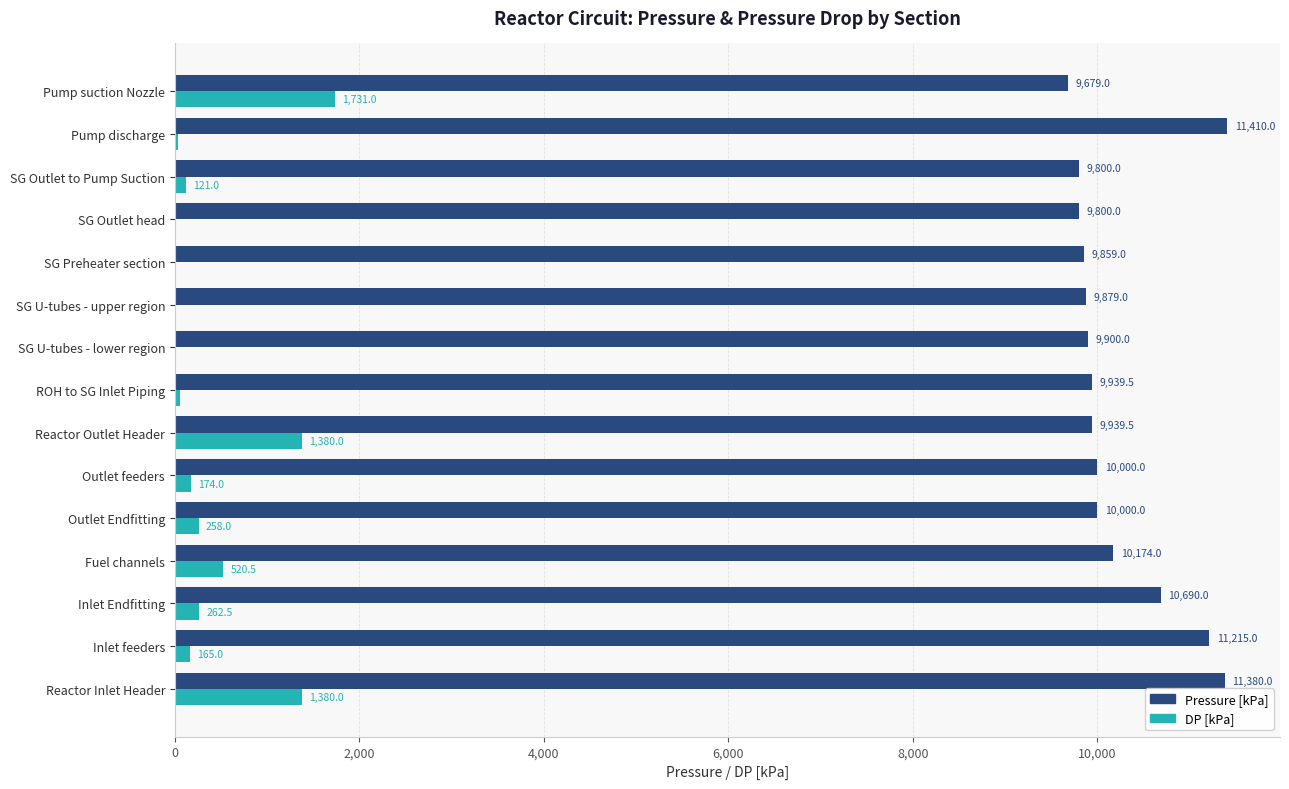

The value of Pressure [kPa] at Inlet feeders is 15461.8. True or false?

False